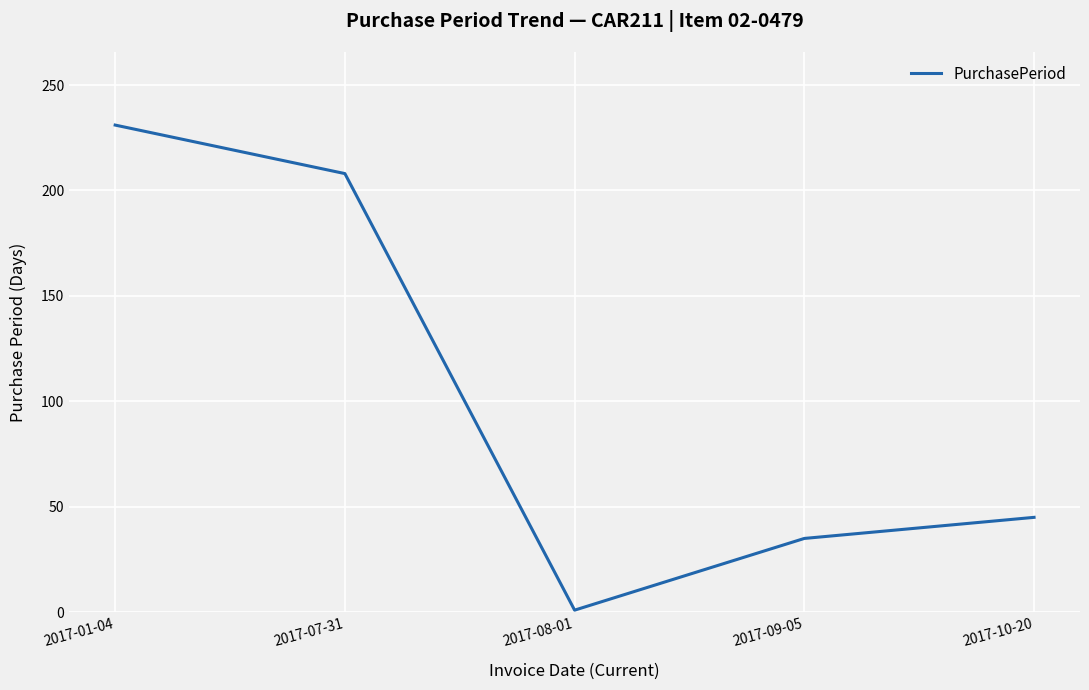

List the labels in order of value, smallest first.

2017-08-01, 2017-09-05, 2017-10-20, 2017-07-31, 2017-01-04